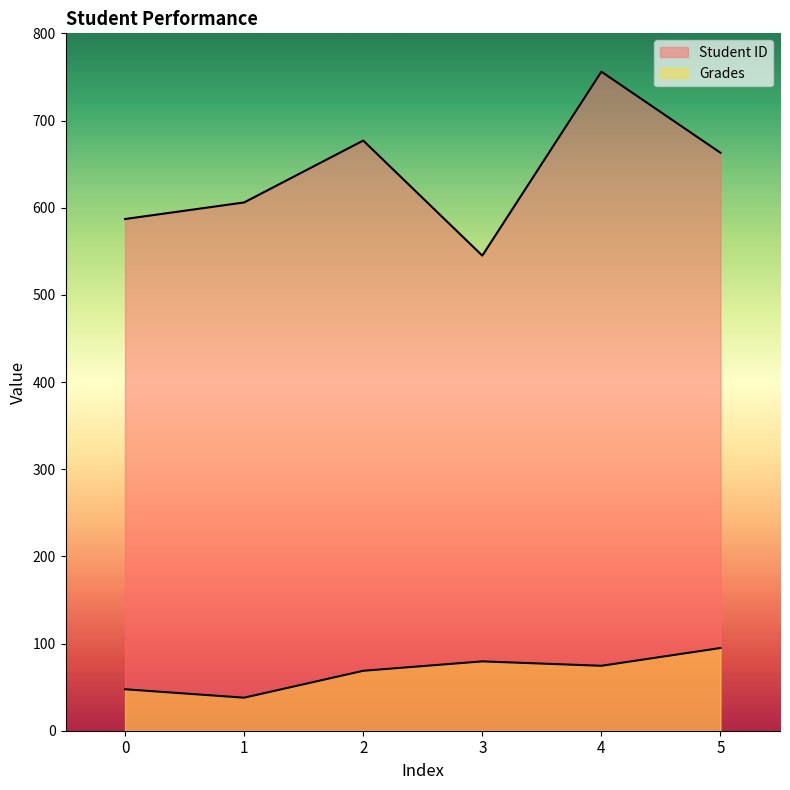

How many lines are shown in the chart?

2